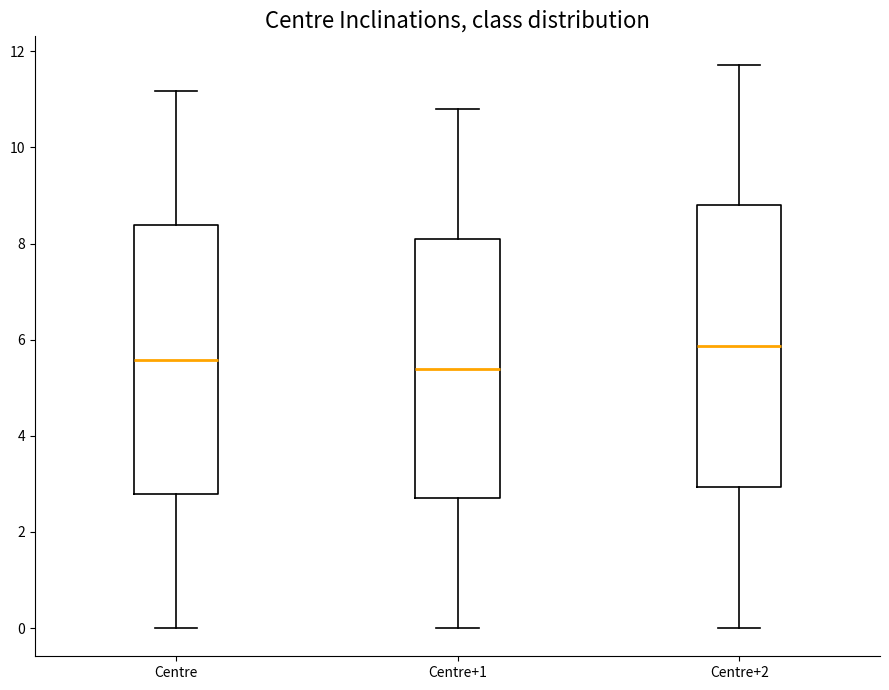

Which box is the tallest, from its lower edge to its upper edge?

Centre+2